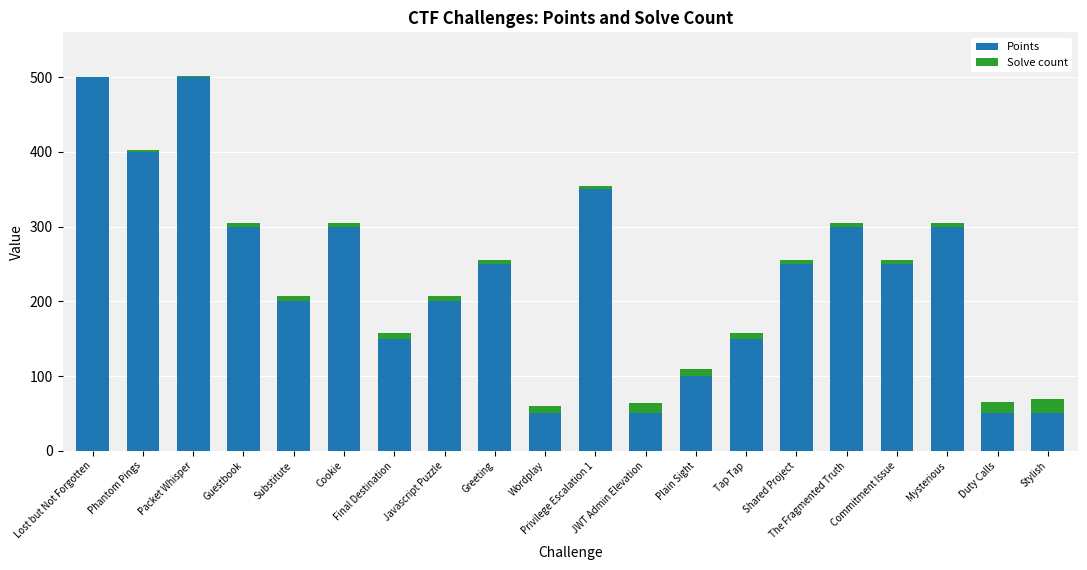

What is the sum of all Points values?

4700